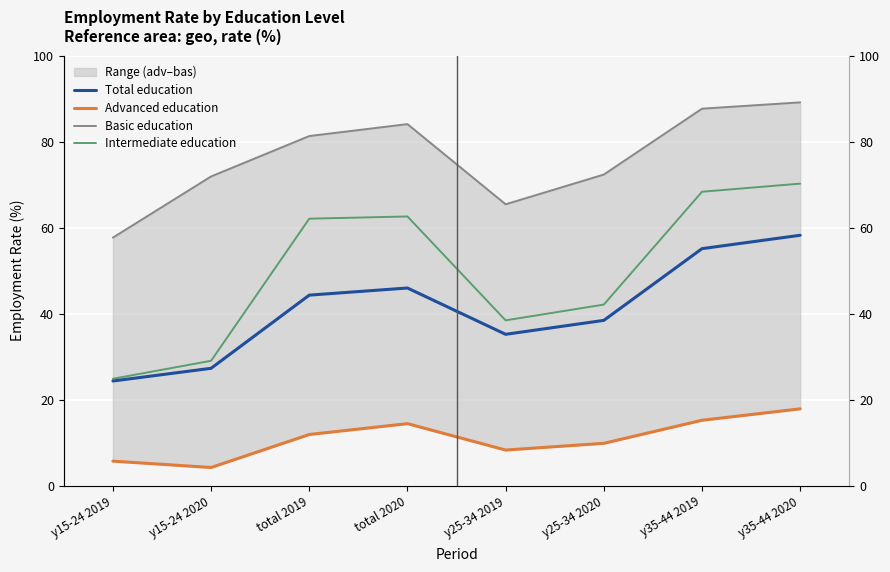

What is the label of the 3rd point from the left?

total 2019